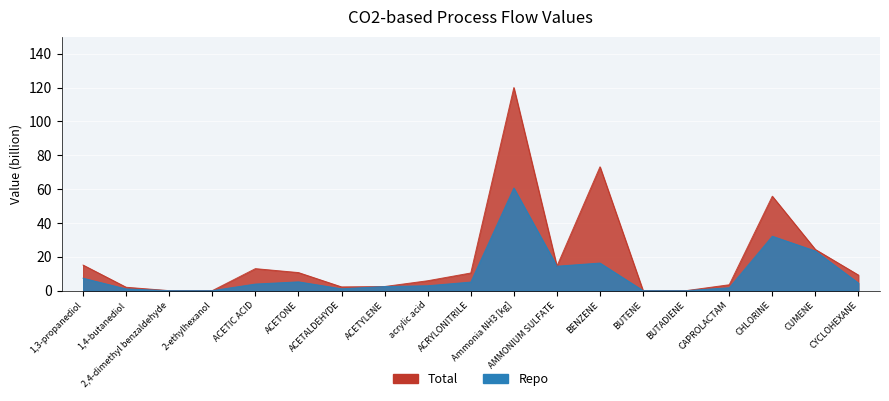

Which series changed the most between ACETIC ACID and BENZENE?

Total